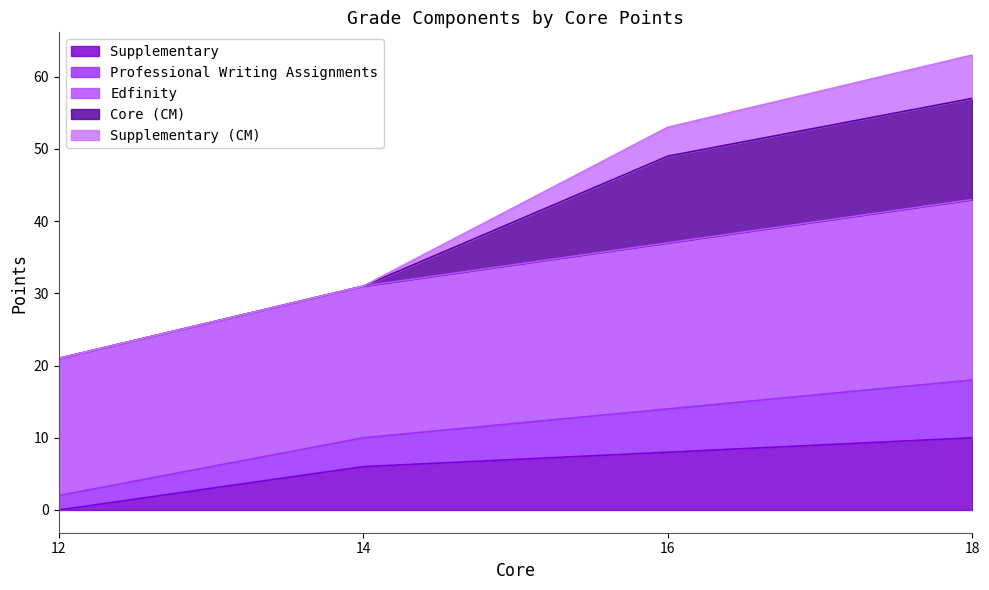

Does the chart have visible grid lines?

No